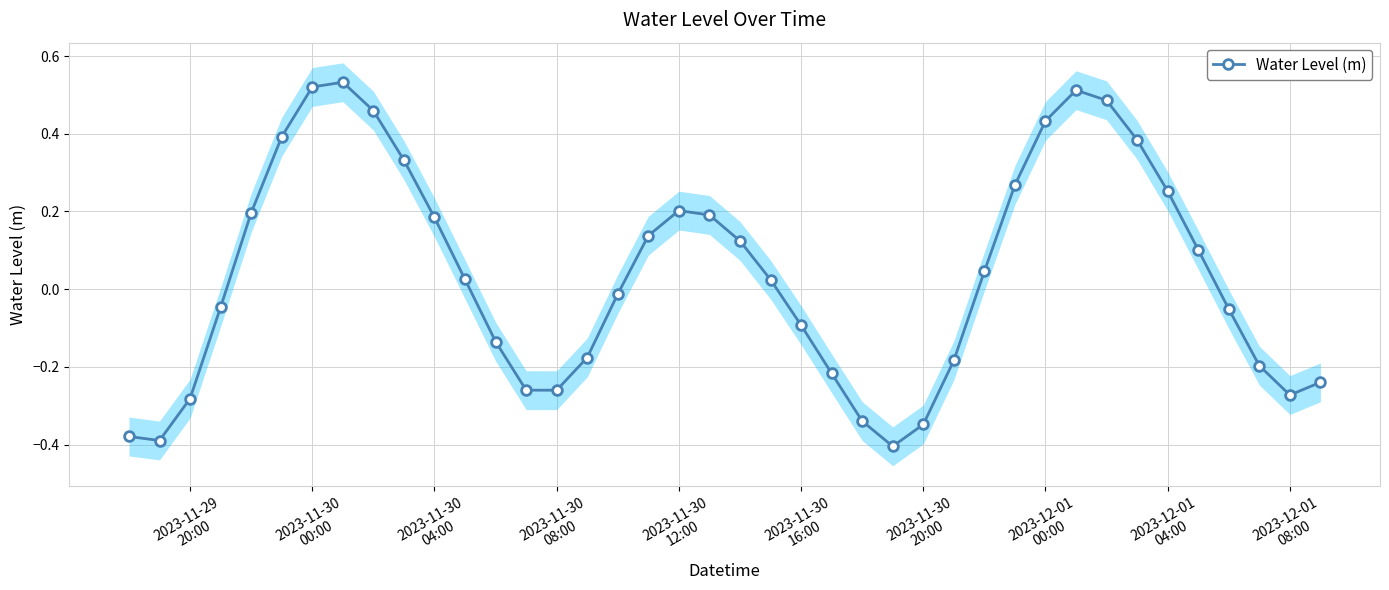

In Water Level (m), how many points are higher than both neighbors (excluding endpoints)?

3